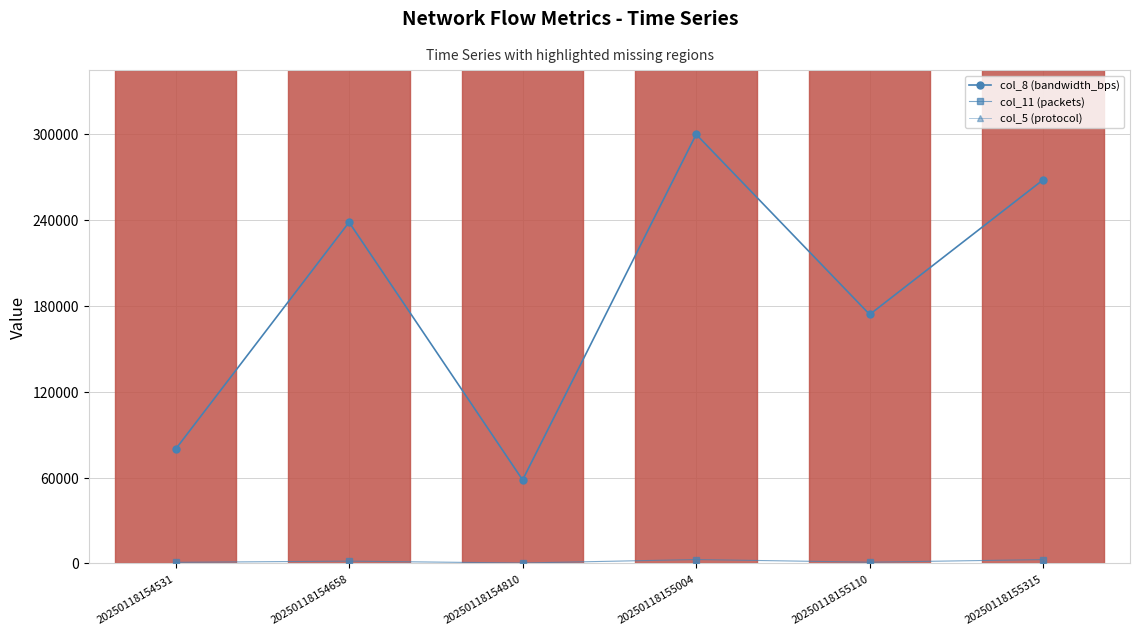

Which series has the largest total across all categories?

col_8 (bandwidth_bps)